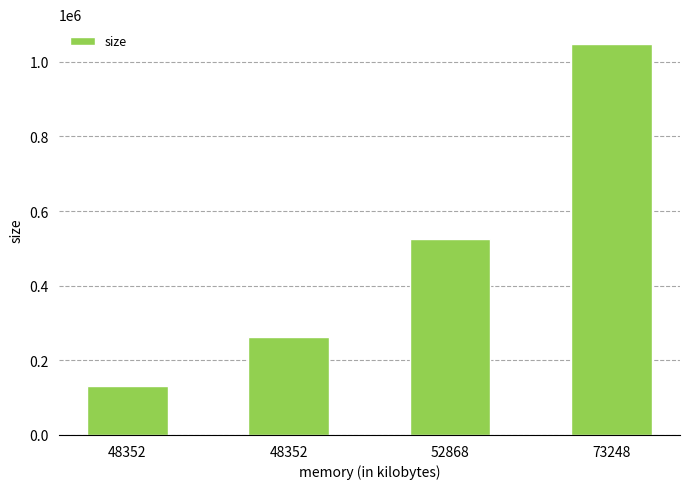

What is the ratio of the value at 48352 to the value at 48352?

0.5